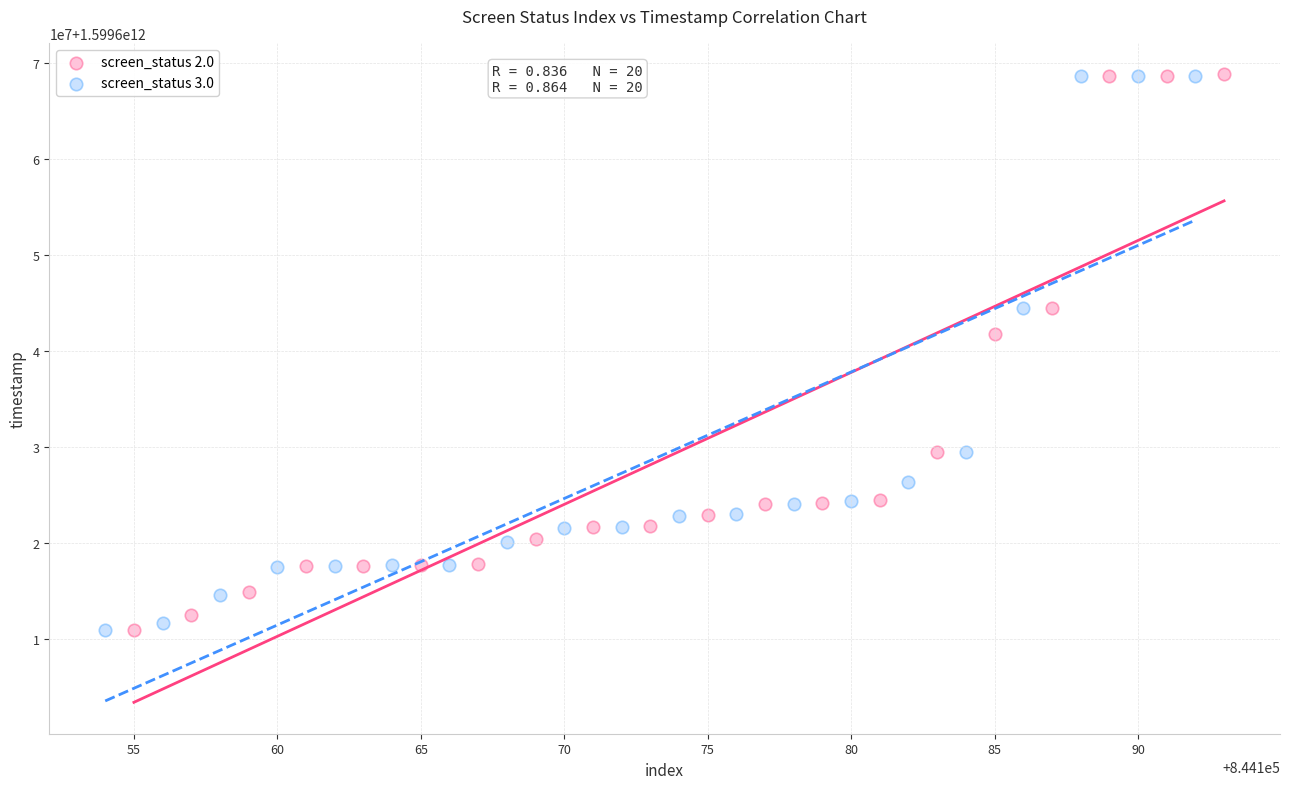

What are all the series names shown in the legend?

screen_status 2.0, screen_status 3.0